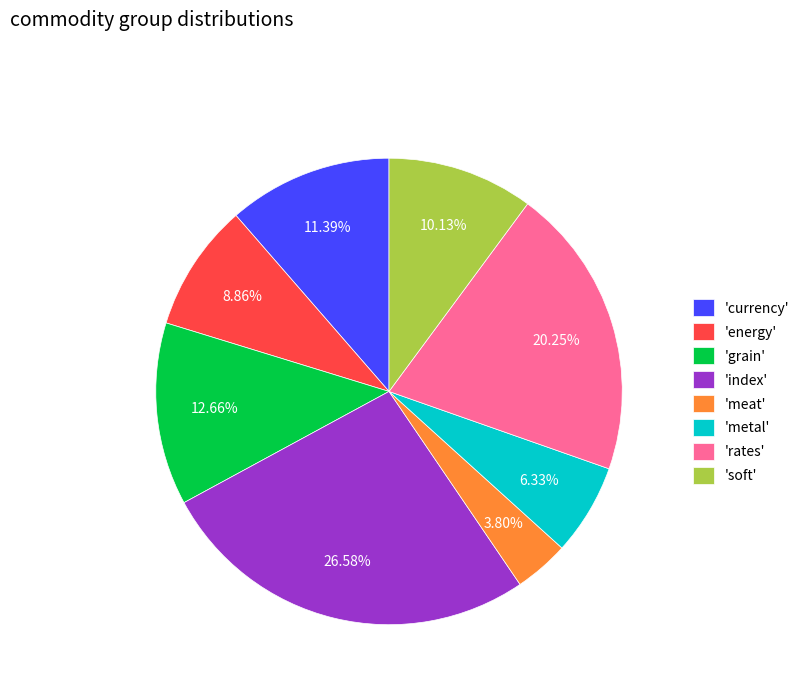

Do 'metal' and 'soft' together represent more than half of the pie?

No